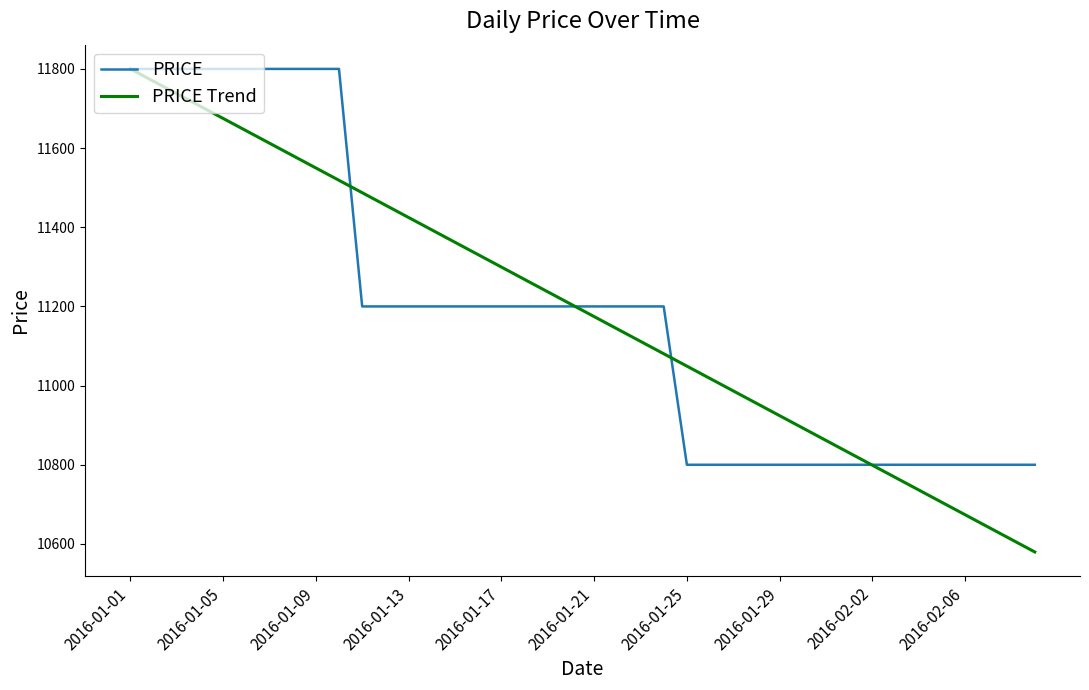

What is the minimum value for PRICE?

10800.0